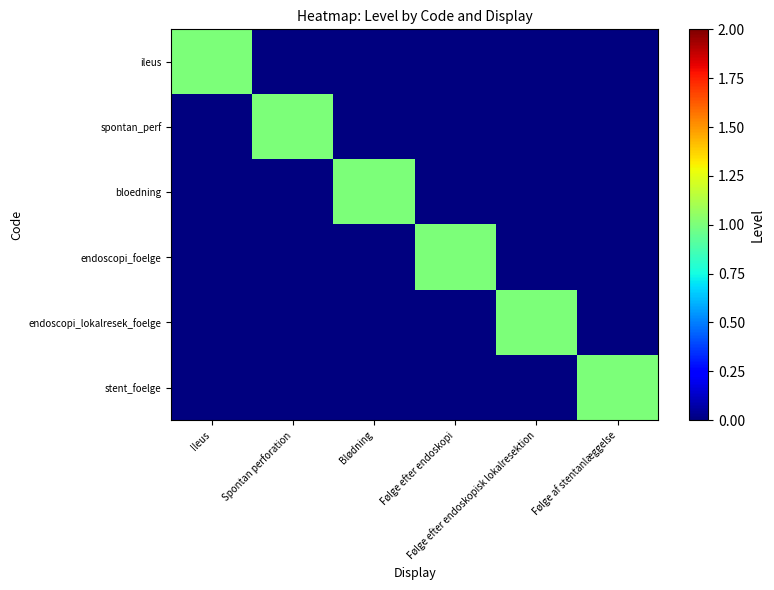

Reading left to right, extract all data points from this chart.

ileus: Ileus=1	Spontan perforation=0	Blødning=0	Følge efter endoskopi=0	Følge efter endoskopisk lokalresektion=0	Følge af stentanlæggelse=0
spontan_perf: Ileus=0	Spontan perforation=1	Blødning=0	Følge efter endoskopi=0	Følge efter endoskopisk lokalresektion=0	Følge af stentanlæggelse=0
bloedning: Ileus=0	Spontan perforation=0	Blødning=1	Følge efter endoskopi=0	Følge efter endoskopisk lokalresektion=0	Følge af stentanlæggelse=0
endoscopi_foelge: Ileus=0	Spontan perforation=0	Blødning=0	Følge efter endoskopi=1	Følge efter endoskopisk lokalresektion=0	Følge af stentanlæggelse=0
endoscopi_lokalresek_foelge: Ileus=0	Spontan perforation=0	Blødning=0	Følge efter endoskopi=0	Følge efter endoskopisk lokalresektion=1	Følge af stentanlæggelse=0
stent_foelge: Ileus=0	Spontan perforation=0	Blødning=0	Følge efter endoskopi=0	Følge efter endoskopisk lokalresektion=0	Følge af stentanlæggelse=1